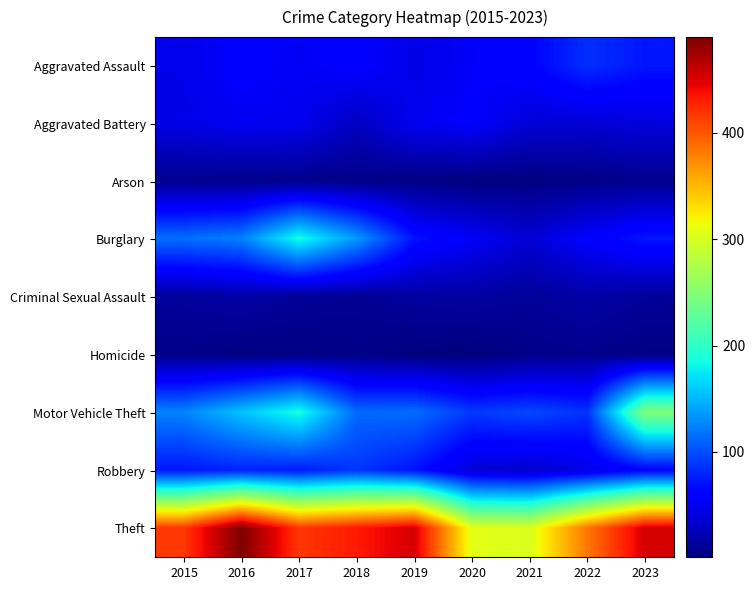

Between 2018 and 2020, which is larger?

2018